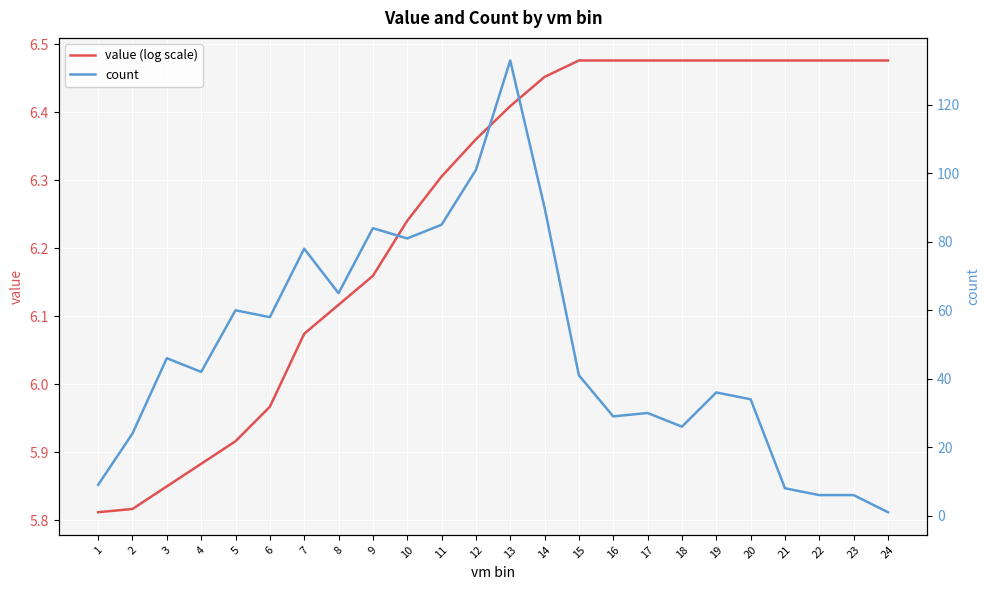

The count series shows 44.6 at 16. True or false?

False